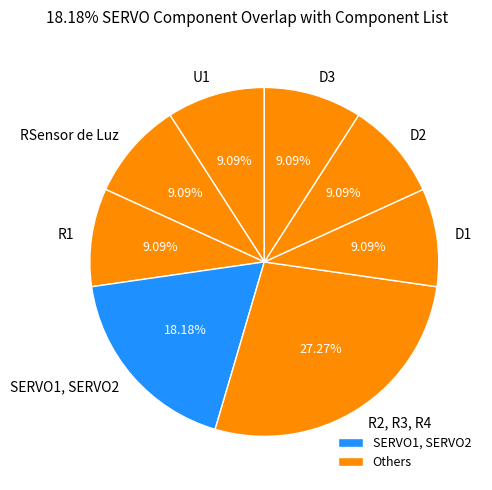

Approximately how many times larger is the value at D2 compared to R2, R3, R4?

0.3